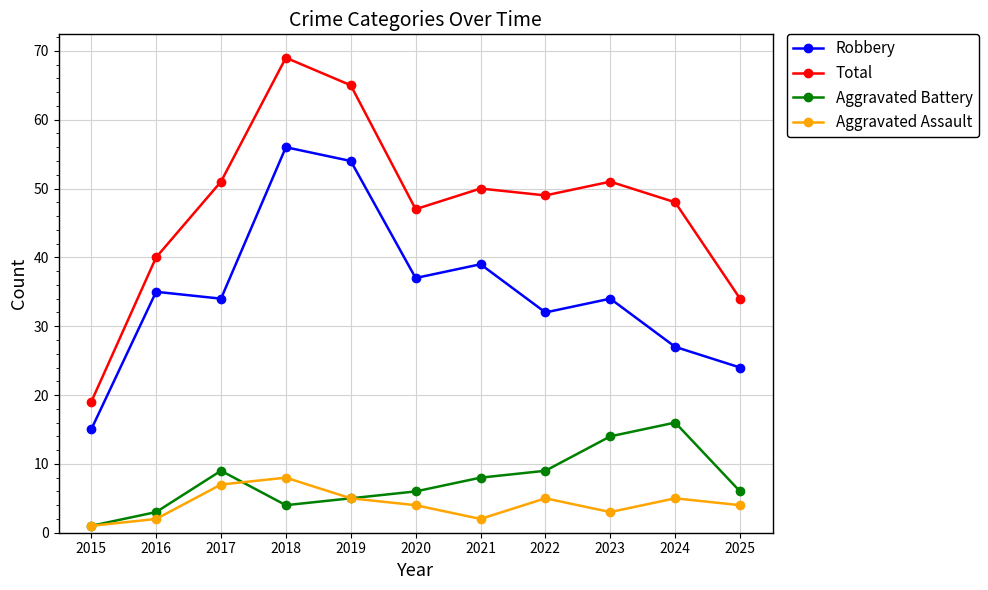

What is the lowest value of the Aggravated Assault series?

1